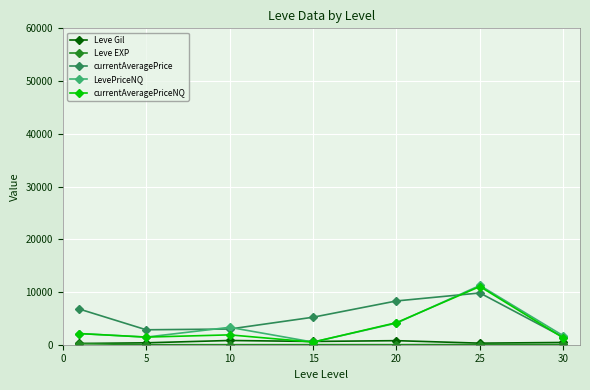

What is the lowest value of the LevePriceNQ series?

497.7